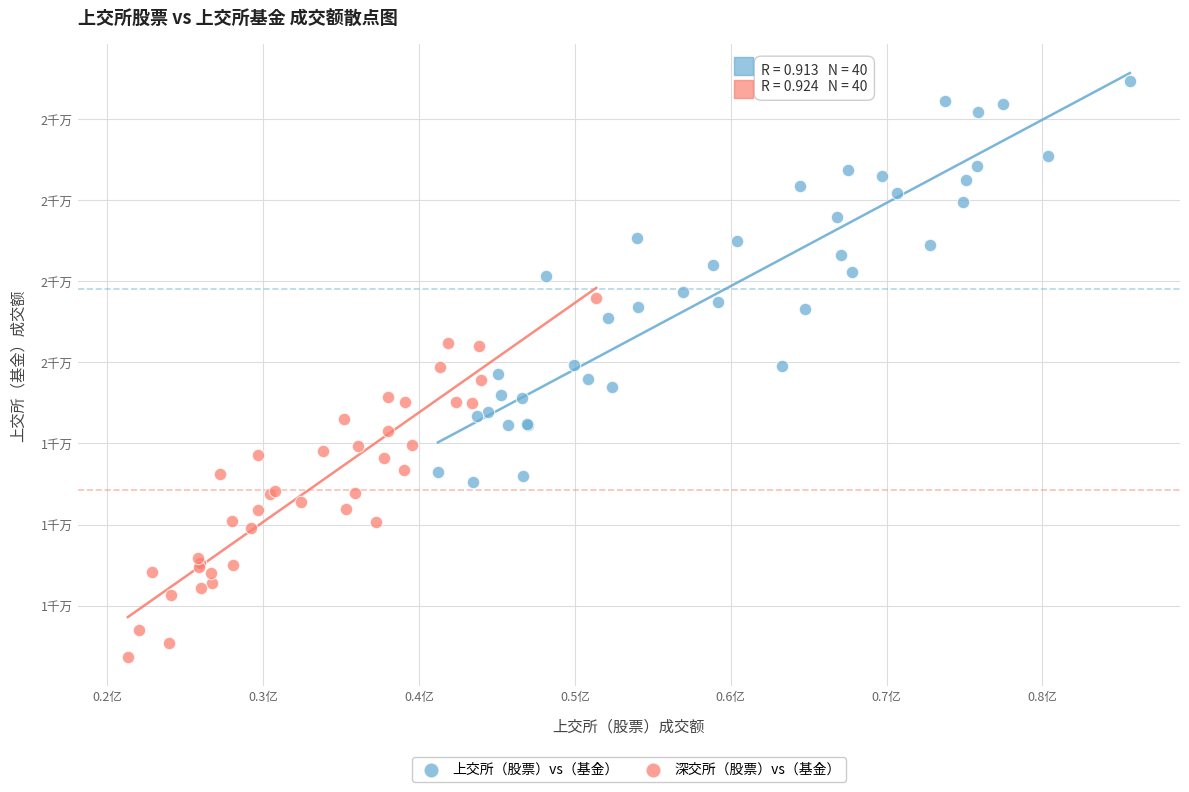

What are all the series names shown in the legend?

上交所（股票）vs（基金）, 深交所（股票）vs（基金）